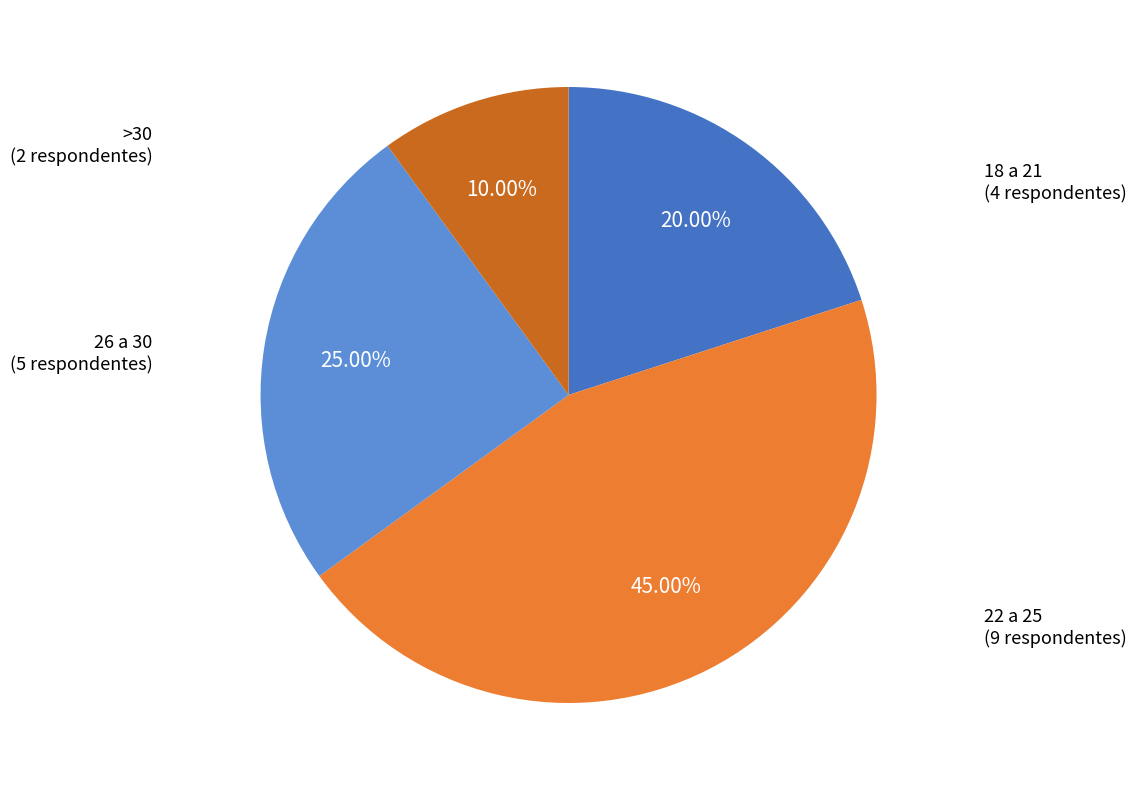

To the nearest percent, what is the difference between the largest and smallest slice percentages?

35%